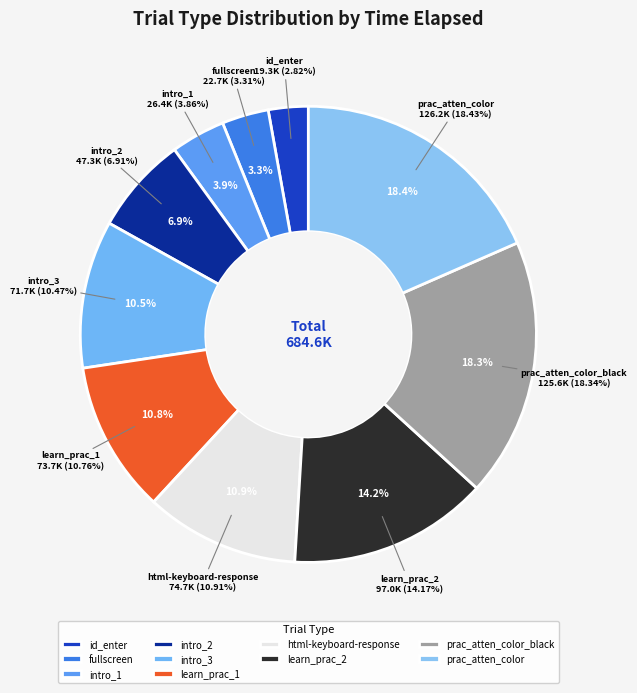

To the nearest percent, what is the average slice percentage?

10%